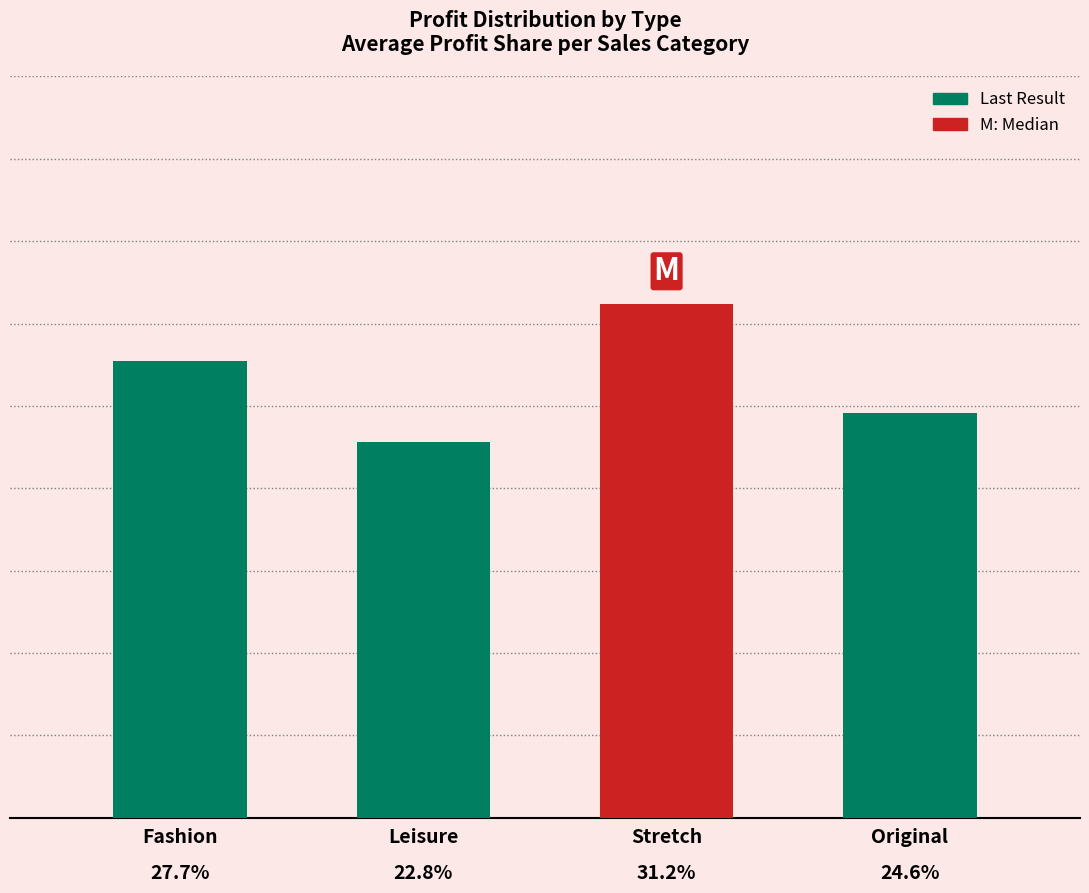

At which category does the chart reach its minimum across all series?

Leisure